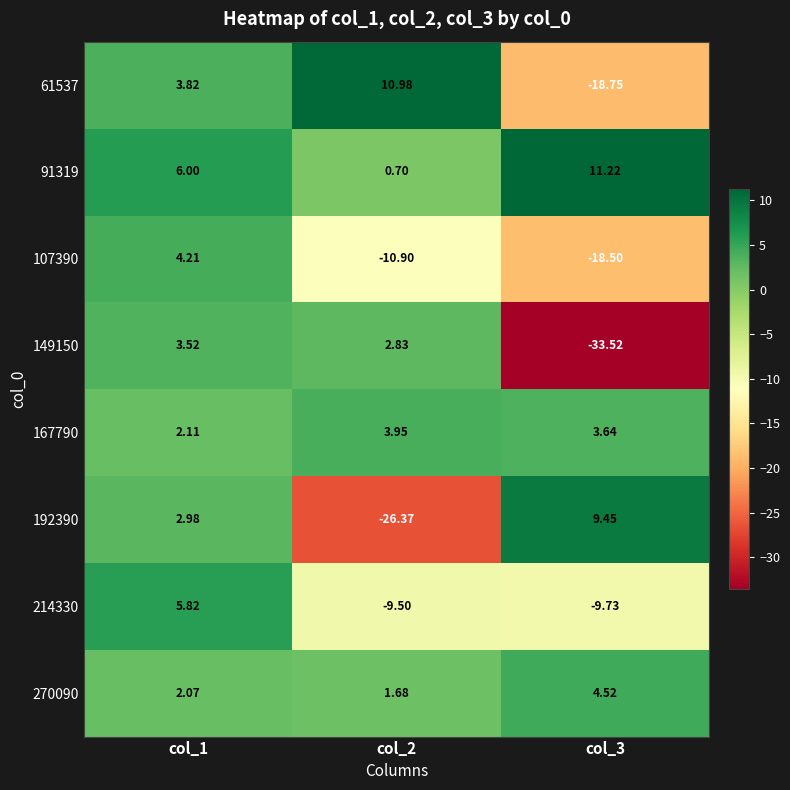

Is the value of 149150 at col_2 greater than the value of 192390 at col_1?

No